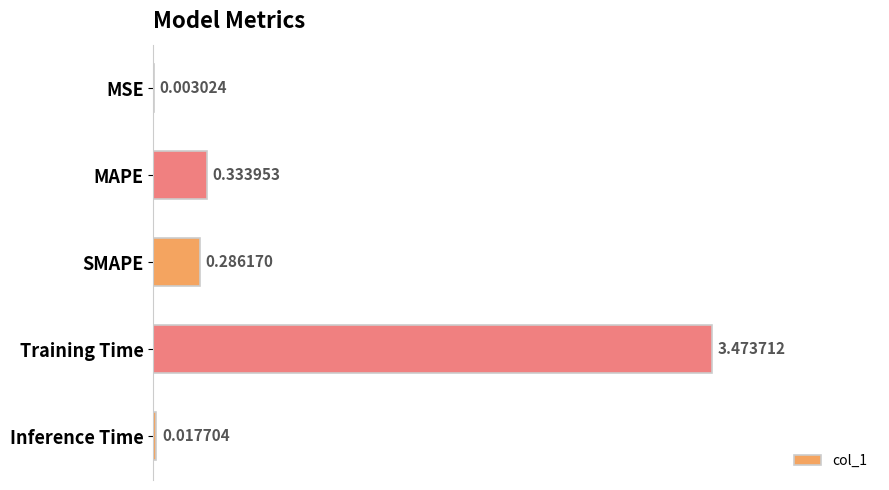

Which category has the highest value across all series?

Training Time